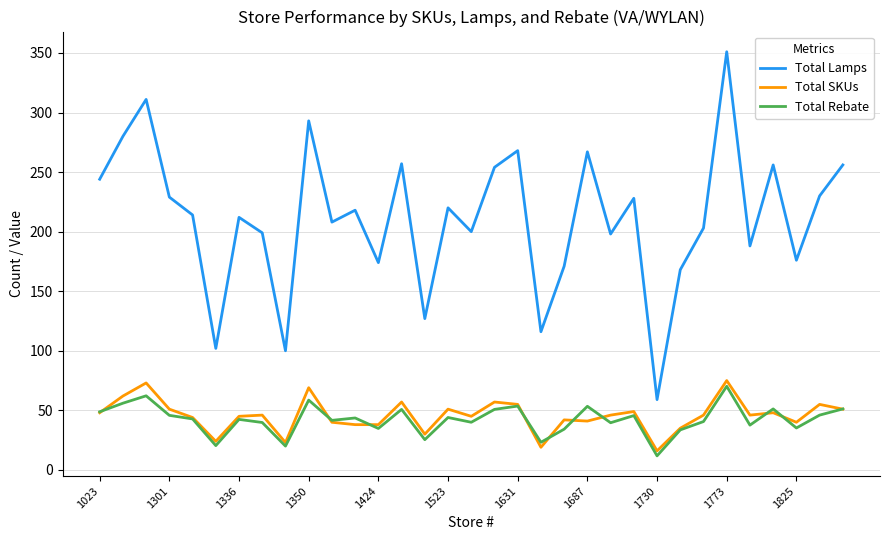

Which series has the largest total across all categories?

Total Lamps